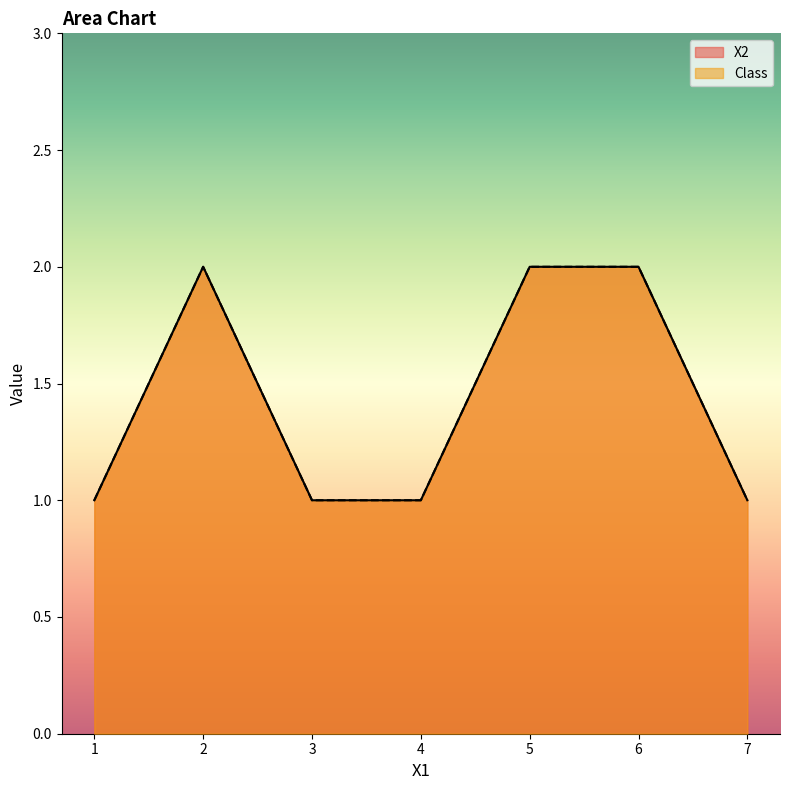

At which label does Class reach its peak?

2